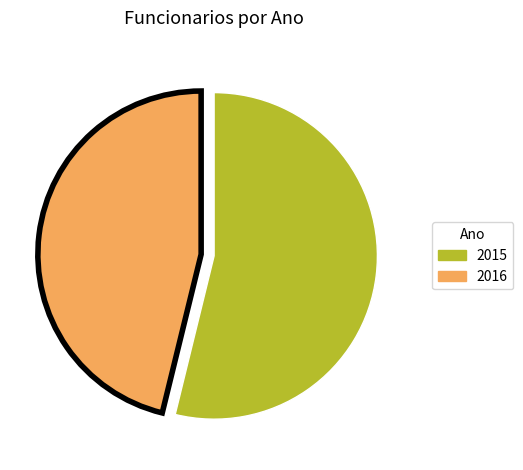

Which category accounts for the majority?

2015